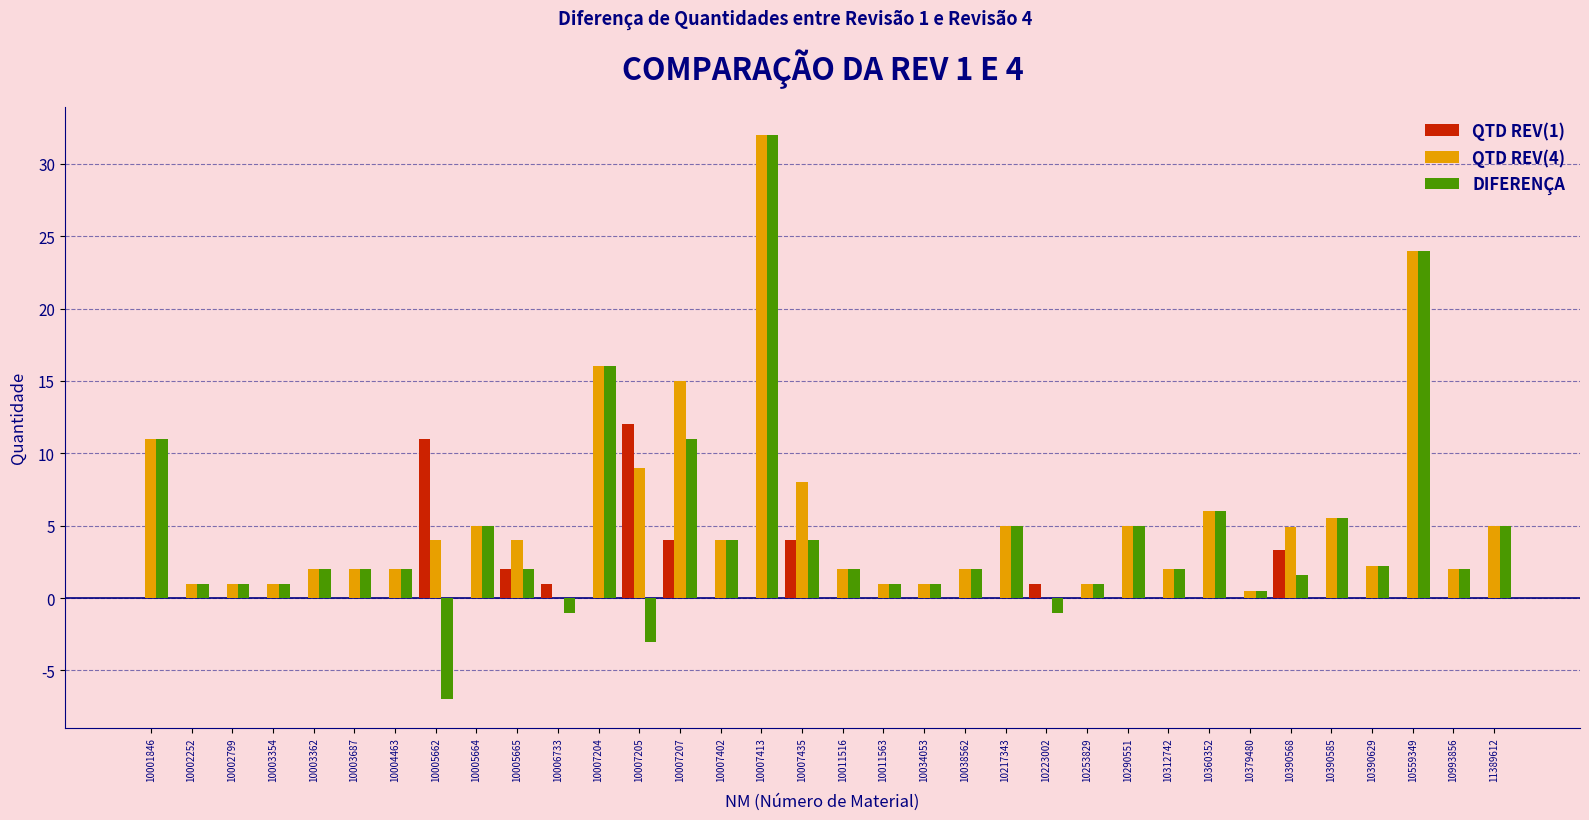

What is the total value across all series at 10003687?

4.0